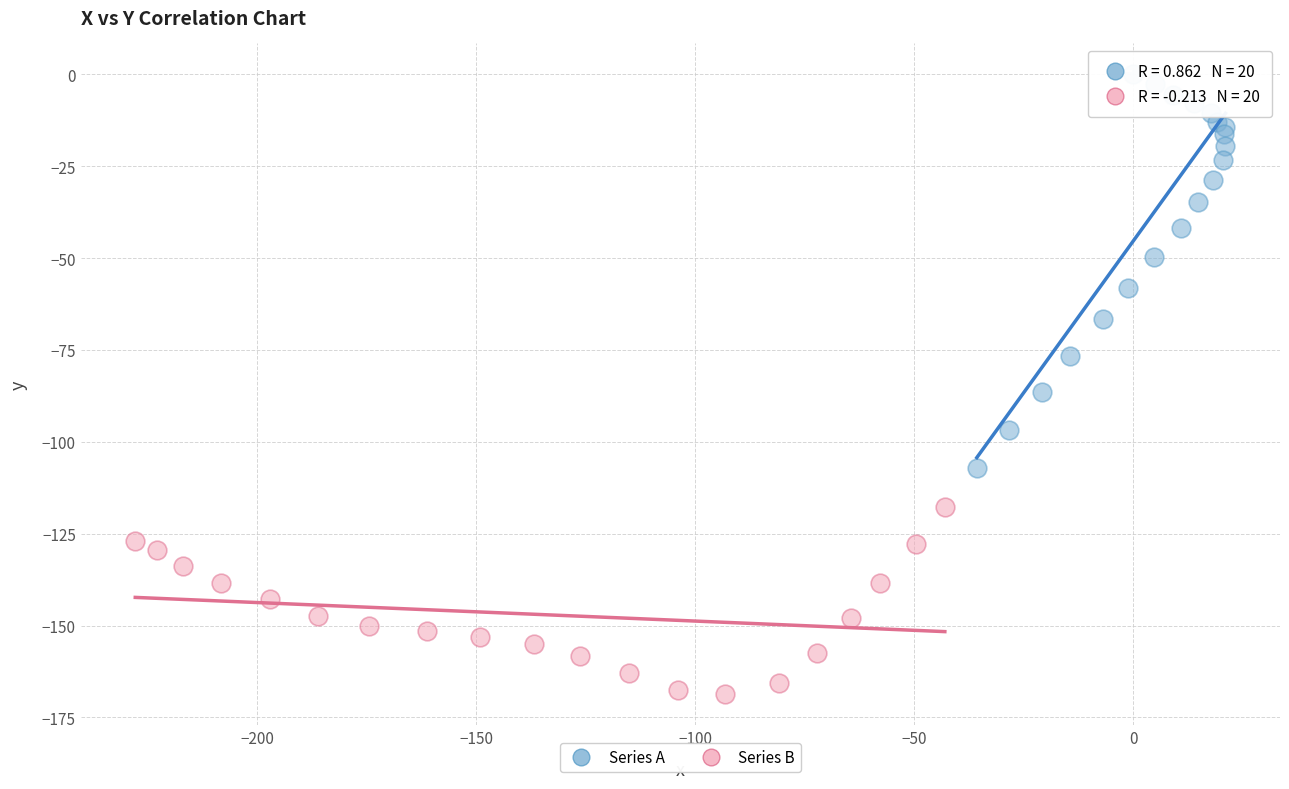

Which series has the largest Y range (max minus min)?

Series A